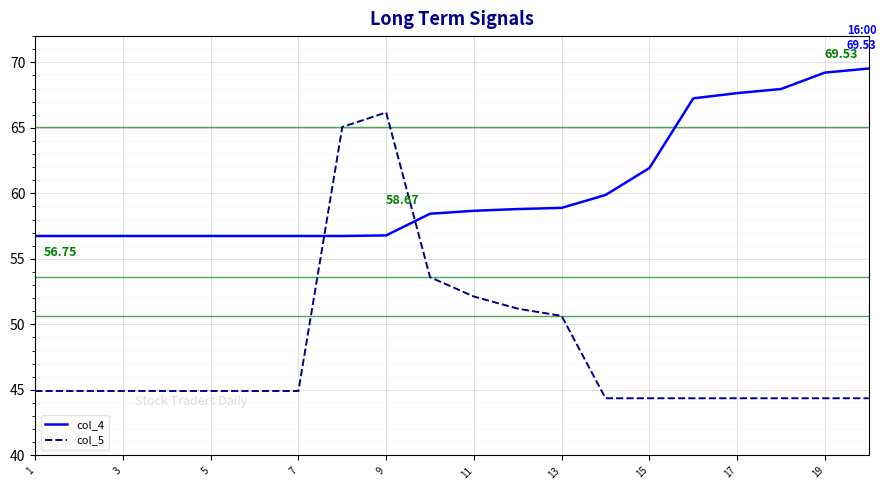

What is the difference between the maximum and minimum values in the col_4 series?

12.8